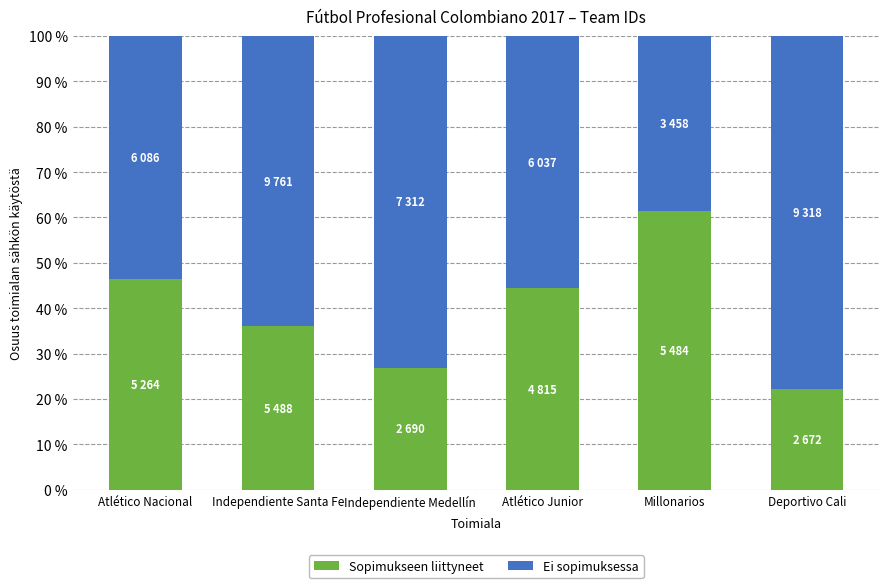

What is the total value across all series at Millonarios?

100.0